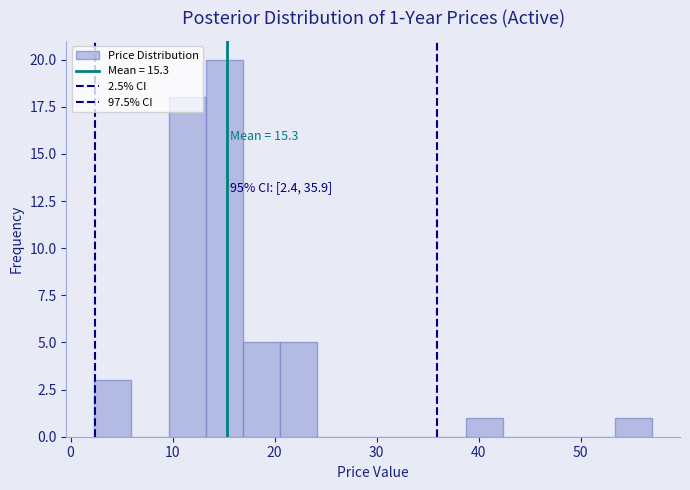

Around what value on the x-axis is the tallest bar? Give the approximate position of its centre, as read against the axis.

15